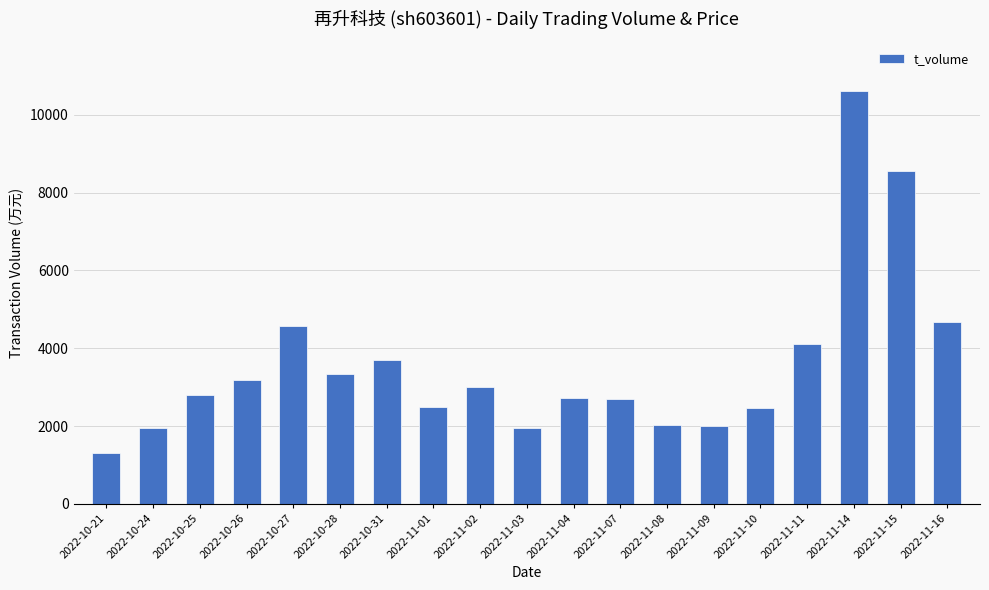

What value does the data have at 2022-11-14?

10609